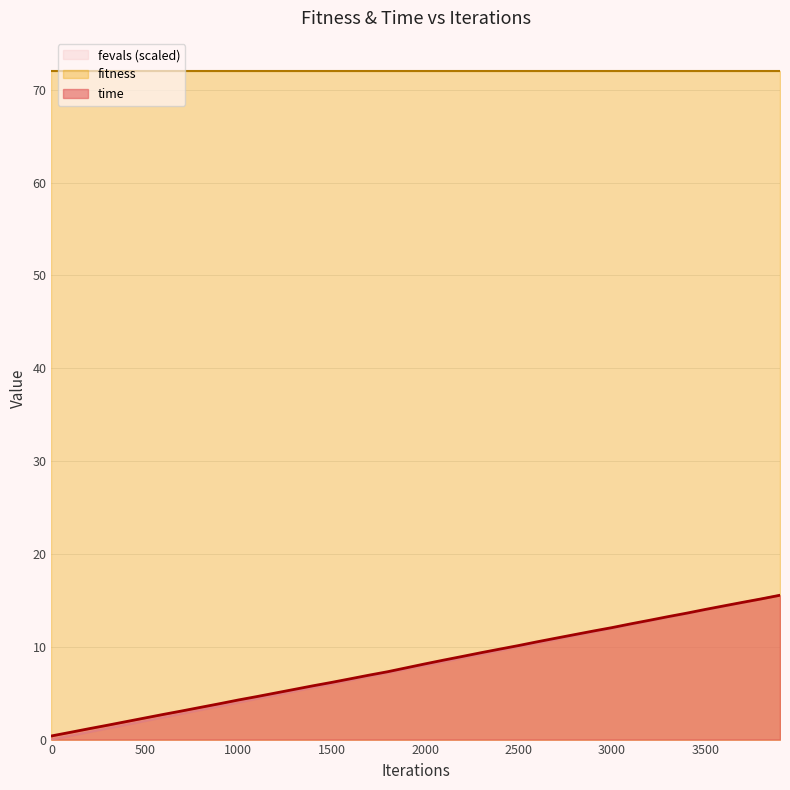

How many lines are shown in the chart?

3